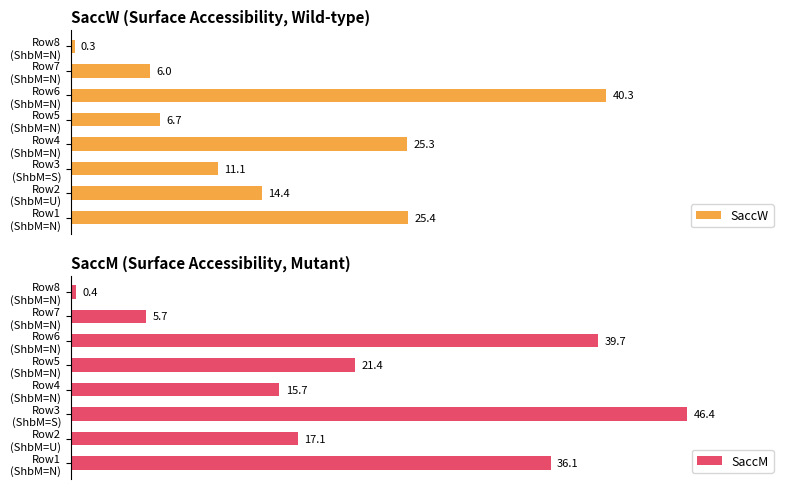

What are all the series names shown in the legend?

SaccW, SaccM